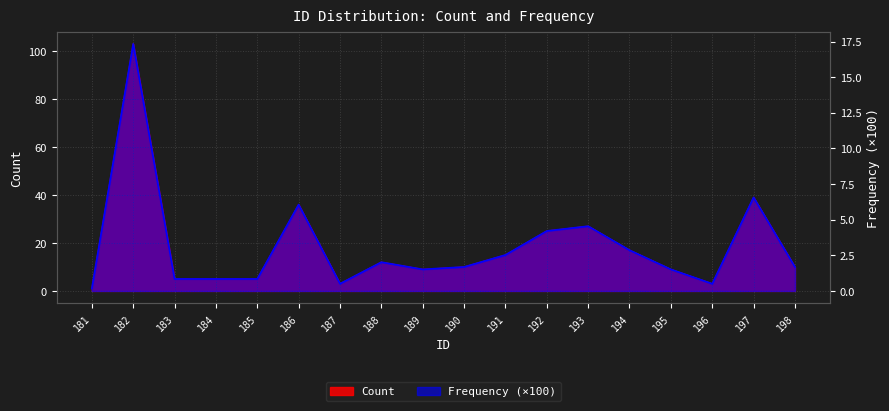

At which category is the sum across all series the highest?

182